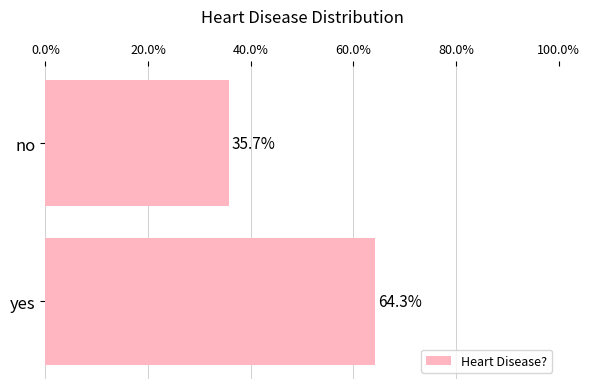

List the labels in order of value, largest first.

yes, no